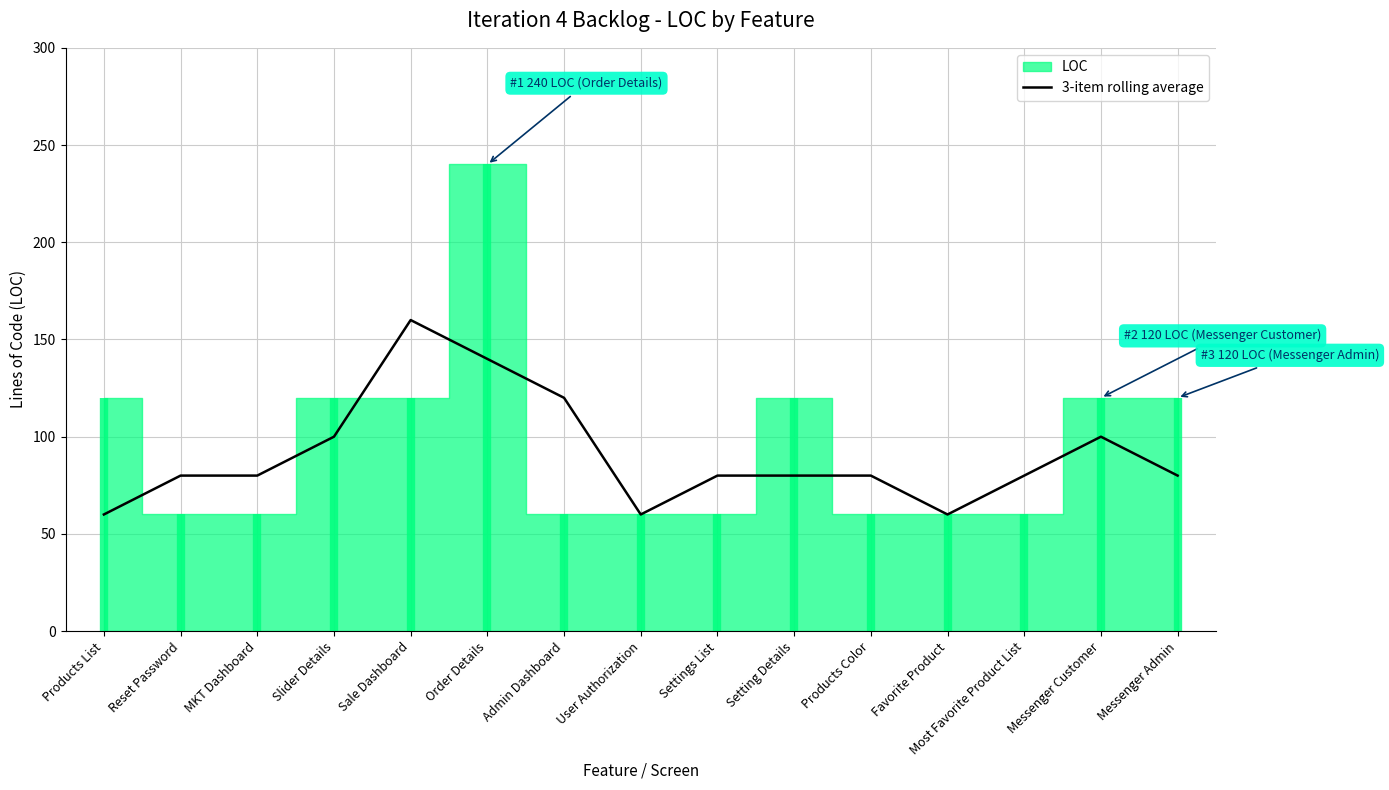

The value of 3-item rolling average at User Authorization is 88. True or false?

False